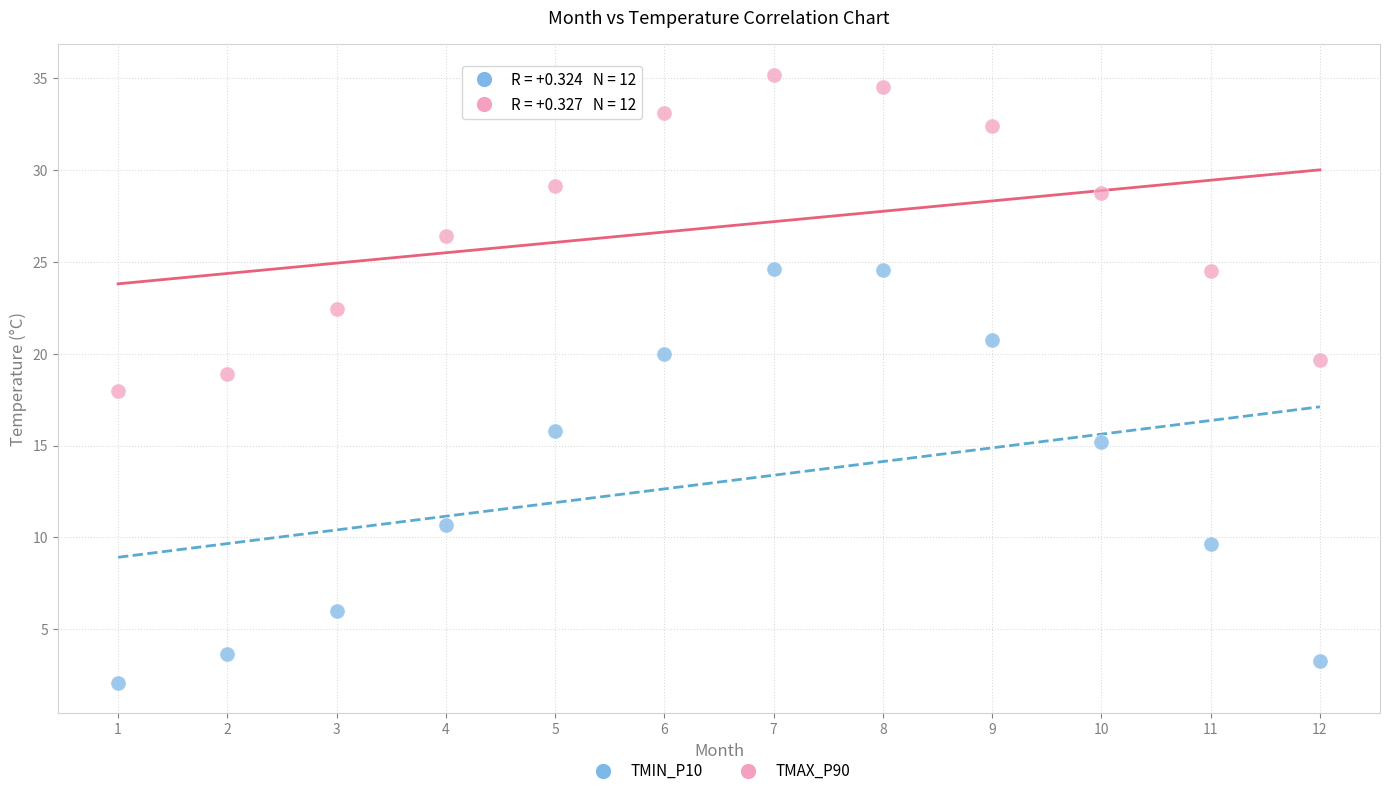

Which series reaches the minimum Y coordinate?

TMIN_P10